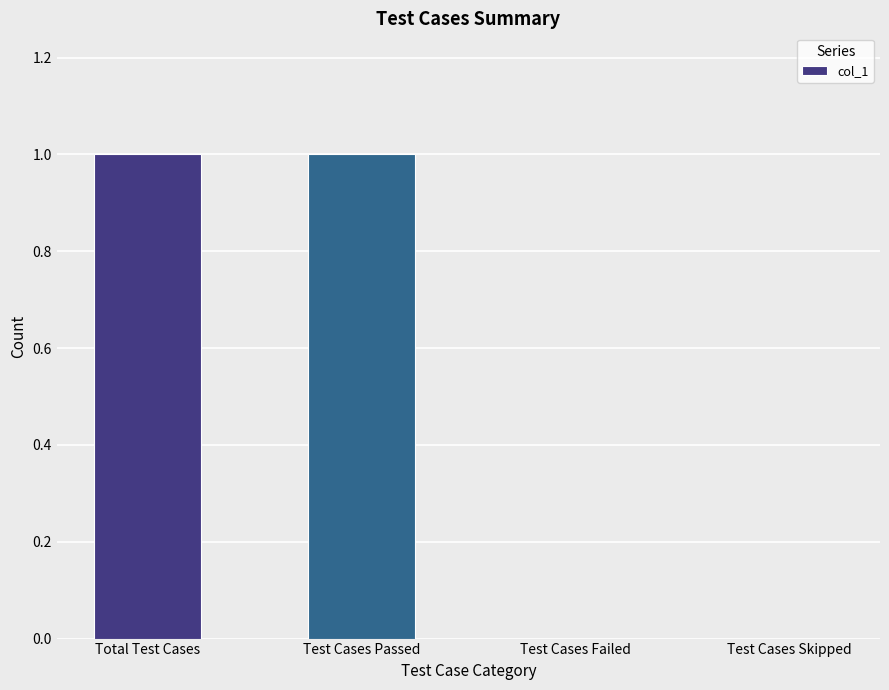

How many categories are shown in the chart?

4